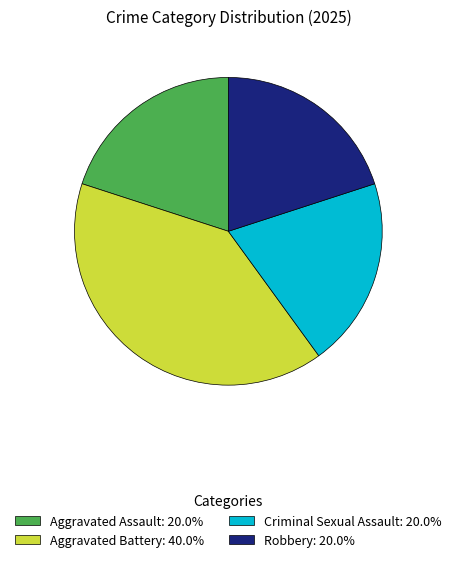

How many segments does this pie chart have?

4